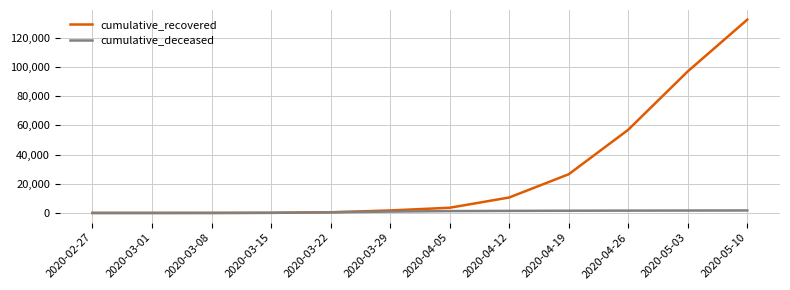

What is the total value across all series at 2020-03-01?

19